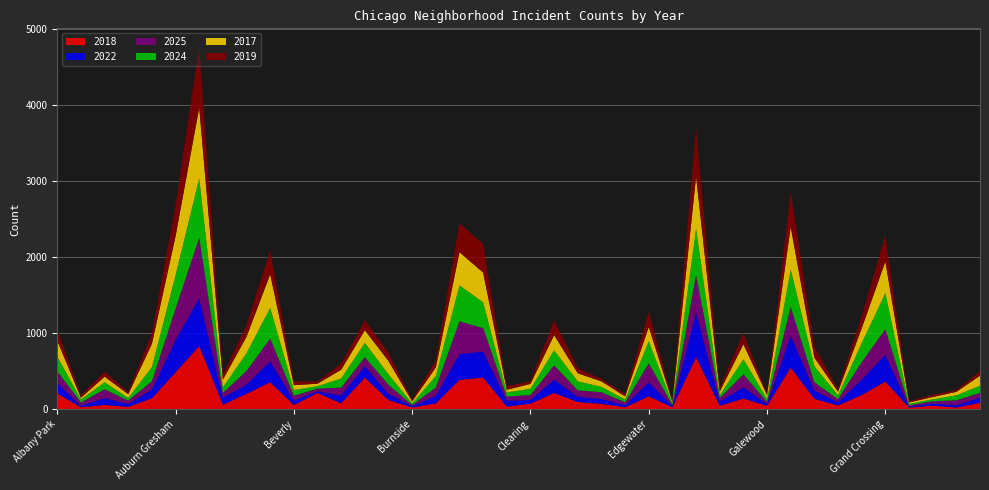

Reading left to right, list all the values displayed in this chart.

2018: 205	24	54	29	143	483	830	57	200	353	53	212	75	414	119	20	75	384	414	32	71	212	93	68	24	167	23	683	44	138	43	544	134	48	184	362	19	44	21	82
2022: 134	18	89	37	111	424	629	91	120	275	59	22	102	149	79	18	97	339	342	77	48	174	70	63	28	182	18	590	54	148	21	423	109	41	203	352	12	29	29	67
2025: 158	43	118	45	112	412	794	64	181	300	63	35	105	119	120	16	111	430	309	54	66	188	83	90	36	251	12	490	48	171	29	377	107	41	231	336	19	29	65	62
2024: 193	40	91	34	187	441	783	73	235	402	75	32	120	188	137	21	151	474	339	55	81	198	118	71	38	291	26	607	36	197	39	490	212	51	249	474	19	25	65	95
2017: 210	22	74	50	305	515	931	102	216	444	64	32	115	167	177	25	113	437	392	35	65	201	106	72	40	189	17	690	47	198	51	563	114	47	195	417	17	31	46	132
2019: 146	33	65	30	138	407	804	66	155	313	51	30	81	133	109	22	94	382	374	47	32	194	68	32	34	200	14	634	51	149	21	466	143	31	162	340	18	30	23	61